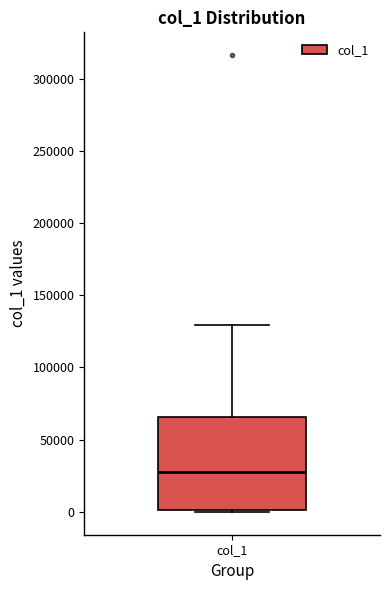

Read this box plot against the y-axis: the position of the median line, the range covered by the box, and the ends of both whiskers. The values are not printed on the chart, so give them approximately, as read against the axis.

median 30000, box 0 to 65000, whiskers 0 (just below the box's lower edge) to 130000